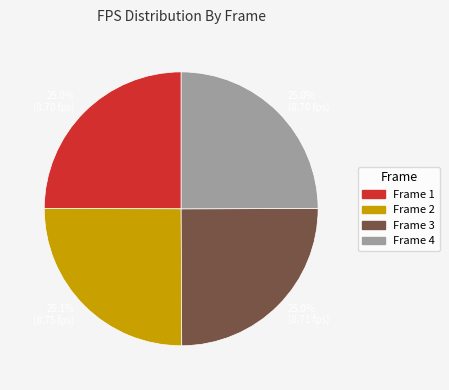

Is there any slice that represents more than half of the pie?

No